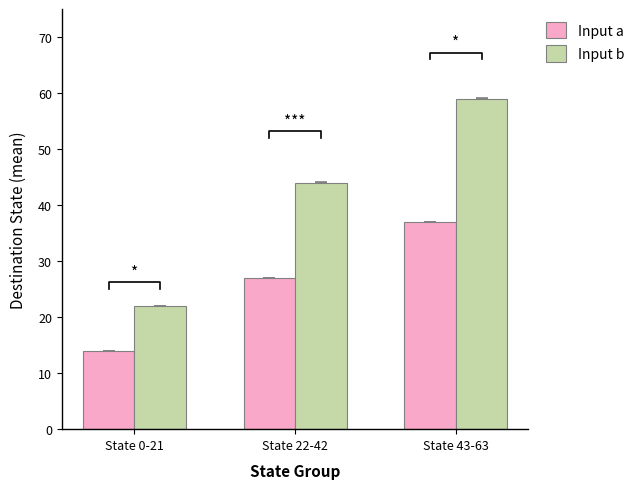

How many values in the Input a series exceed 27?

1